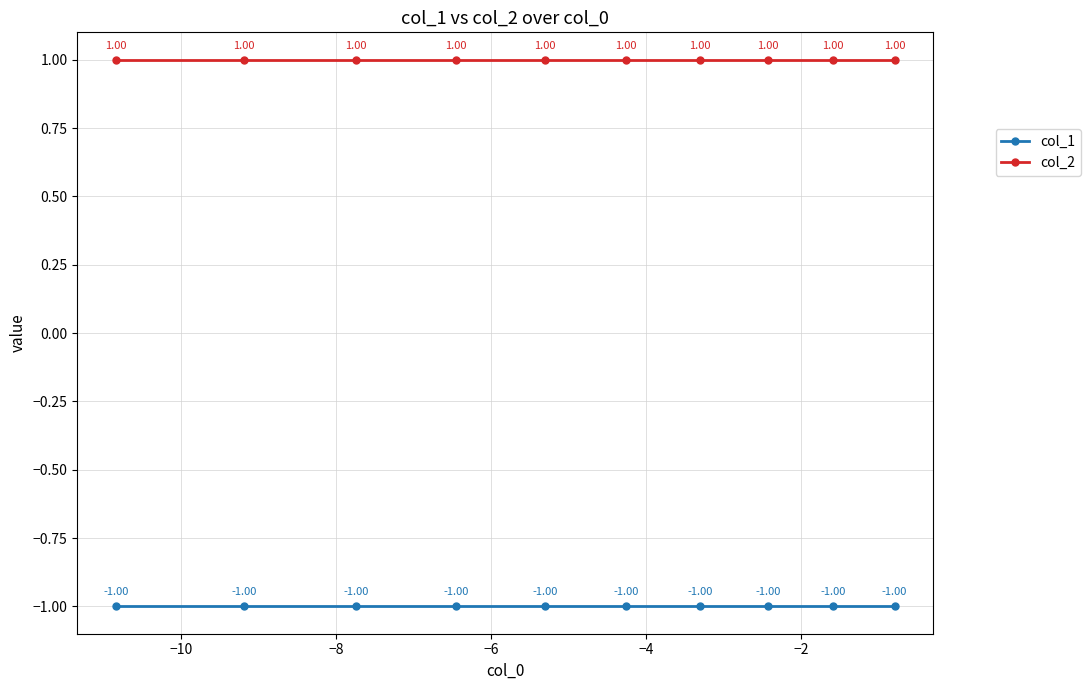

At how many categories does at least one series exceed 0?

10